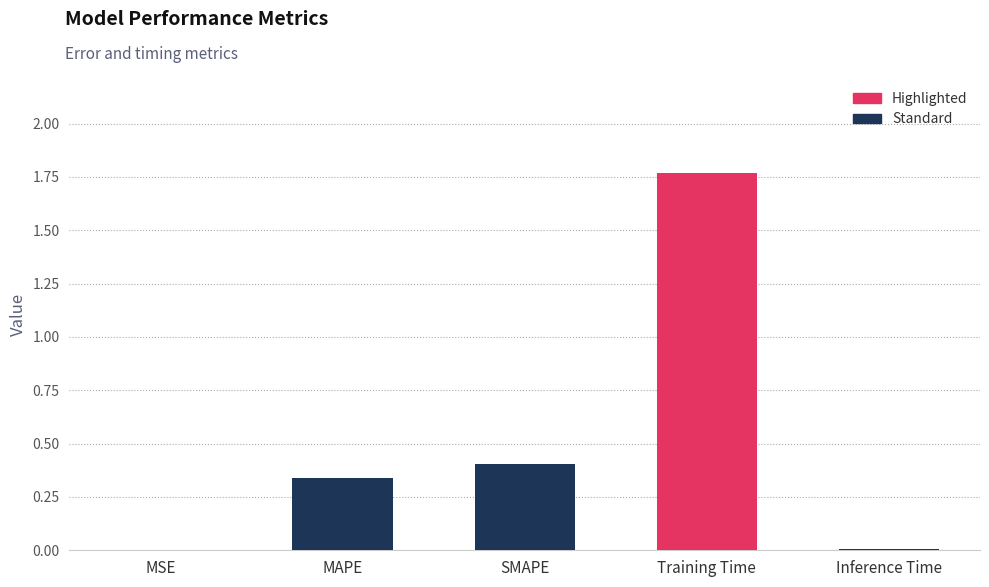

The value at MAPE is 0.5. True or false?

False